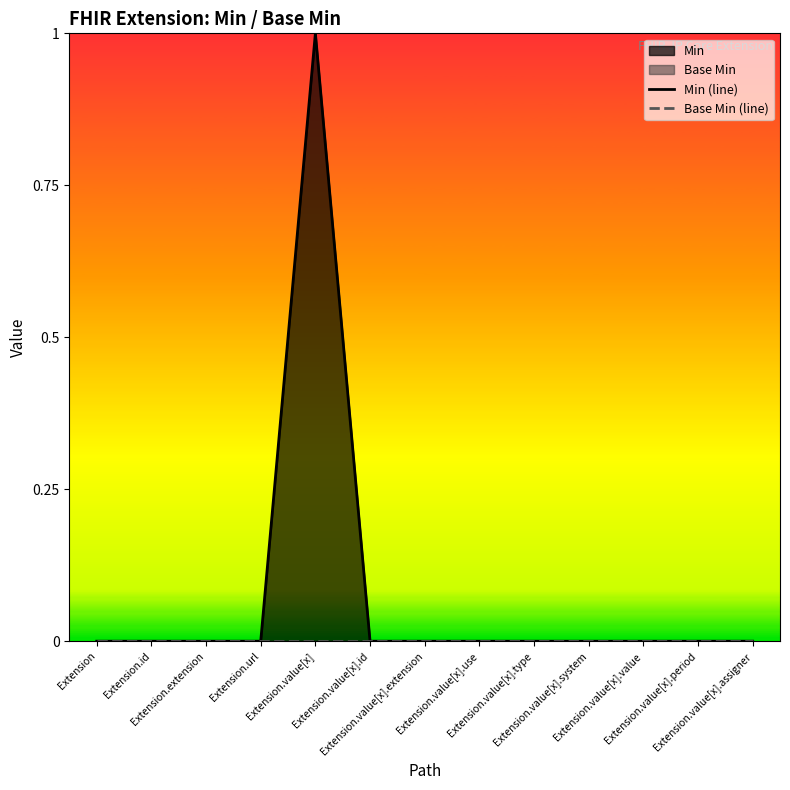

What is the label of the 3rd point from the right?

Extension.value[x].value